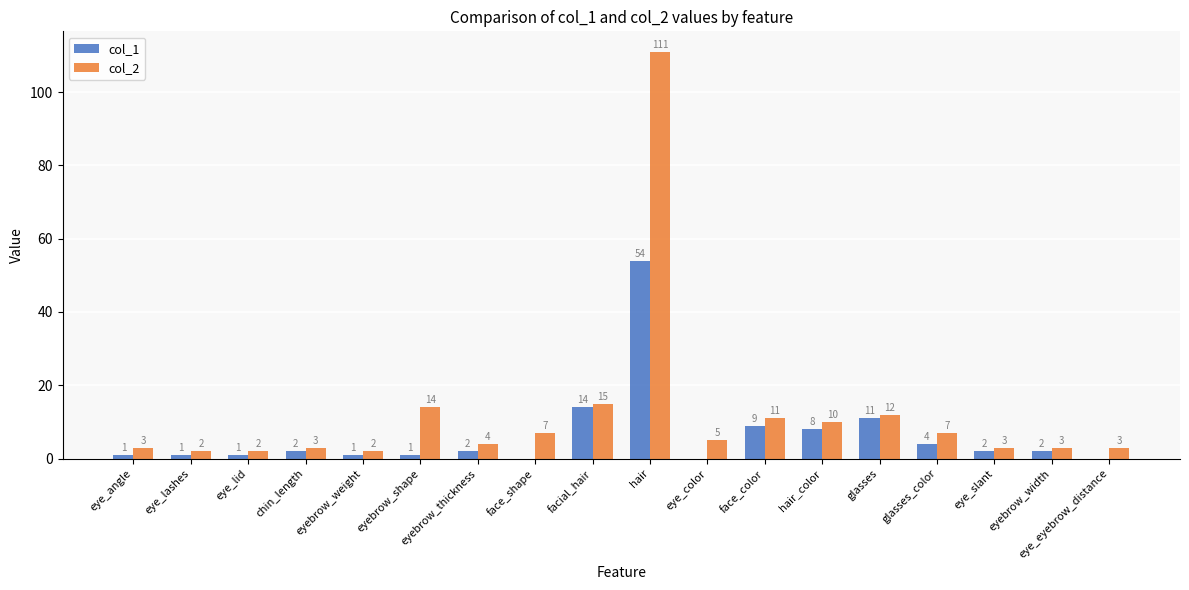

How many values in col_1 are above zero?

15